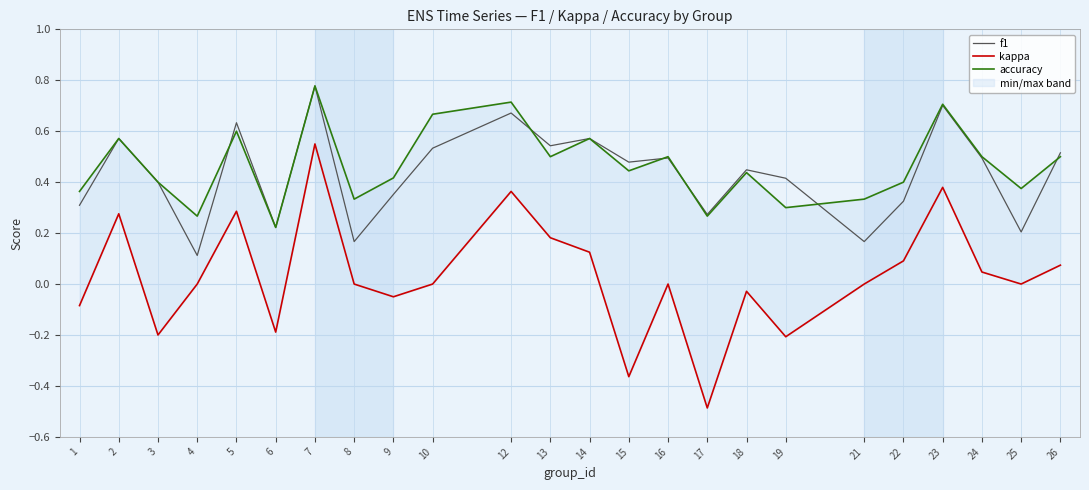

What are all the series names shown in the legend?

f1, kappa, accuracy